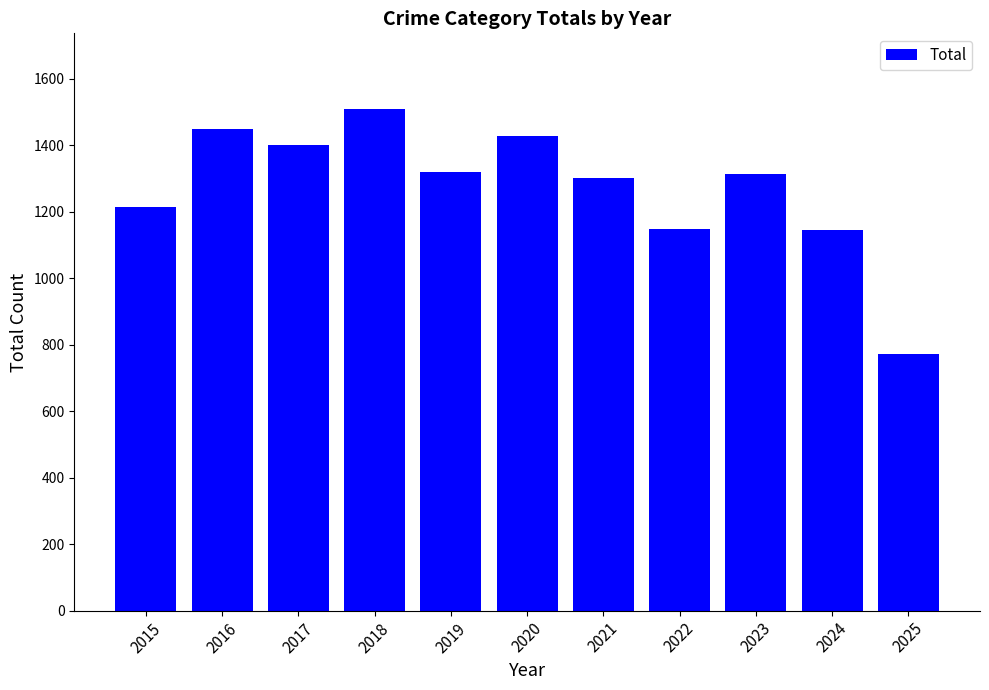

How many data points does each series have?

11